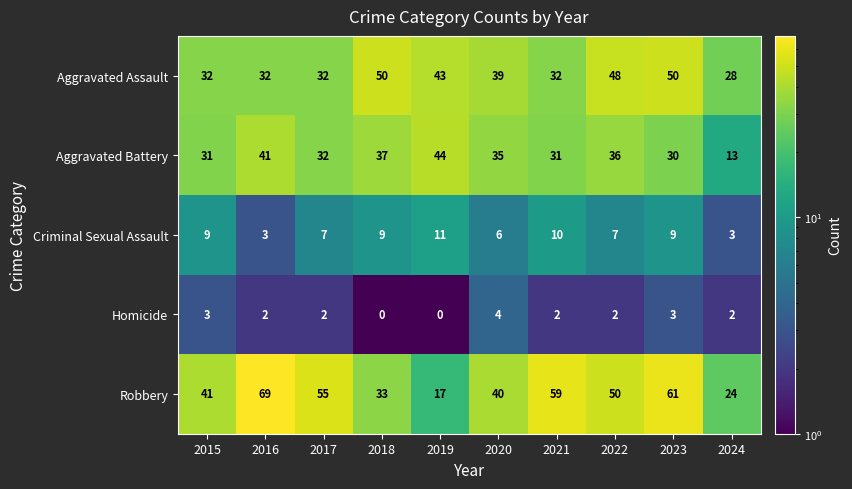

How many categories are shown in the chart?

10